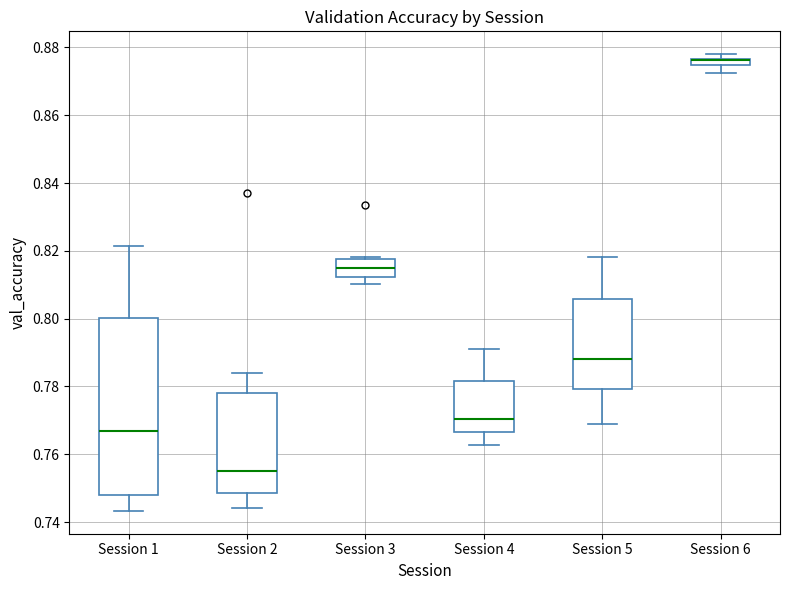

Where does the lower whisker of the box for Session 6 end on the y-axis? The values are not printed on the chart, so give them approximately, as read against the axis.

0.872